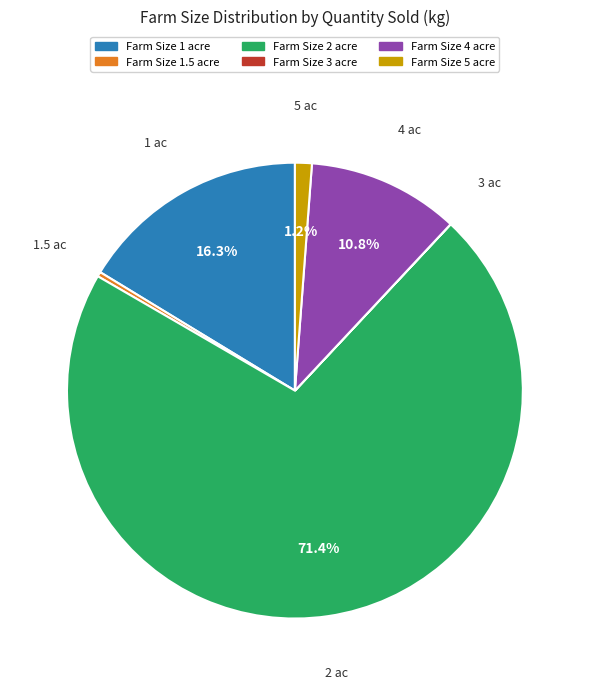

To the nearest percent, what is the average slice percentage?

17%